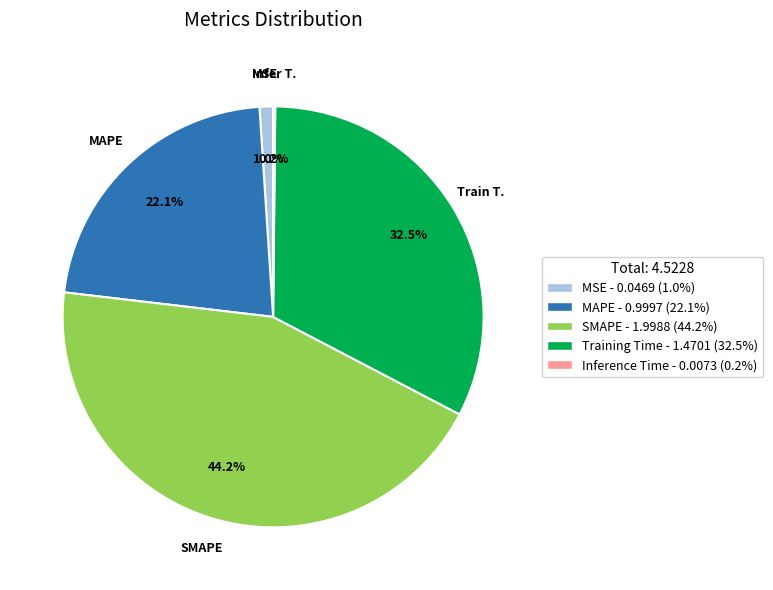

What percentage is NOT represented by MAPE?

77.9%